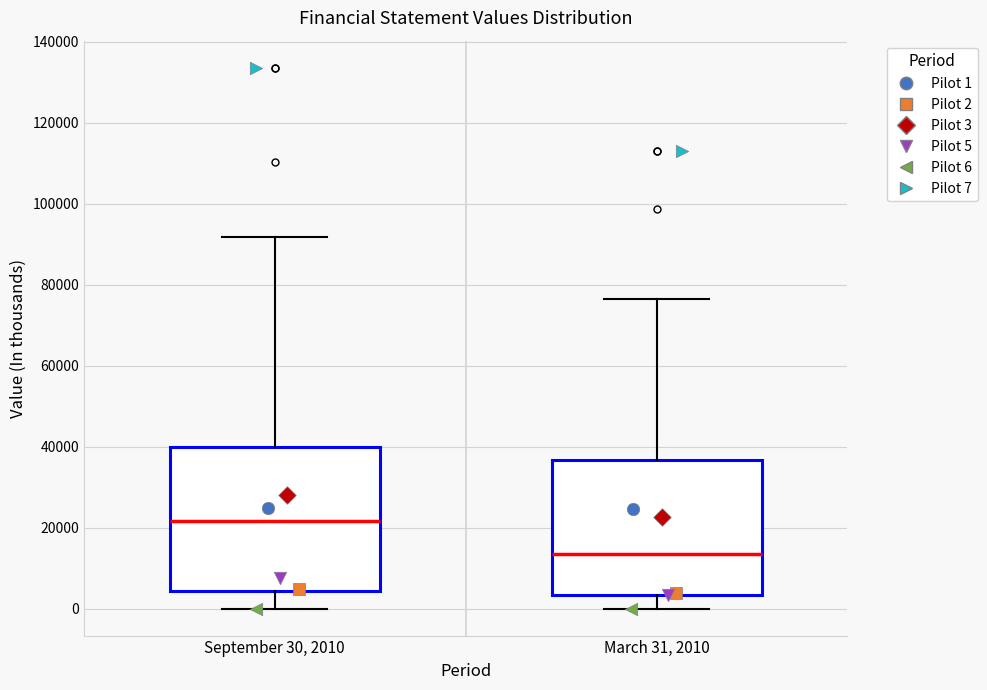

Where is the lower edge of the box for March 31, 2010 on the y-axis? The values are not printed on the chart, so give them approximately, as read against the axis.

4000